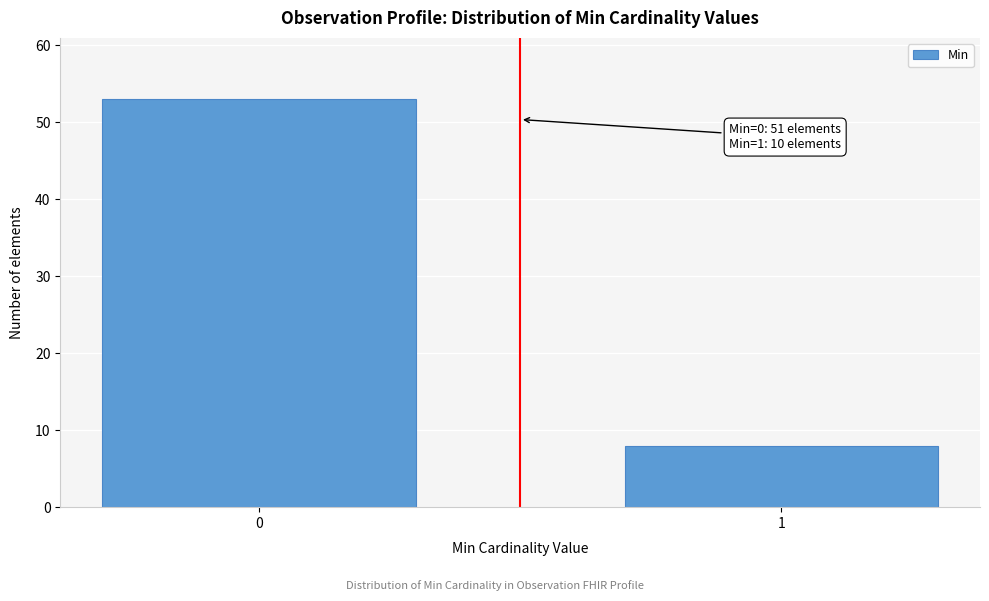

Reading left to right, what are all the values shown in this chart?

0=53	1=8